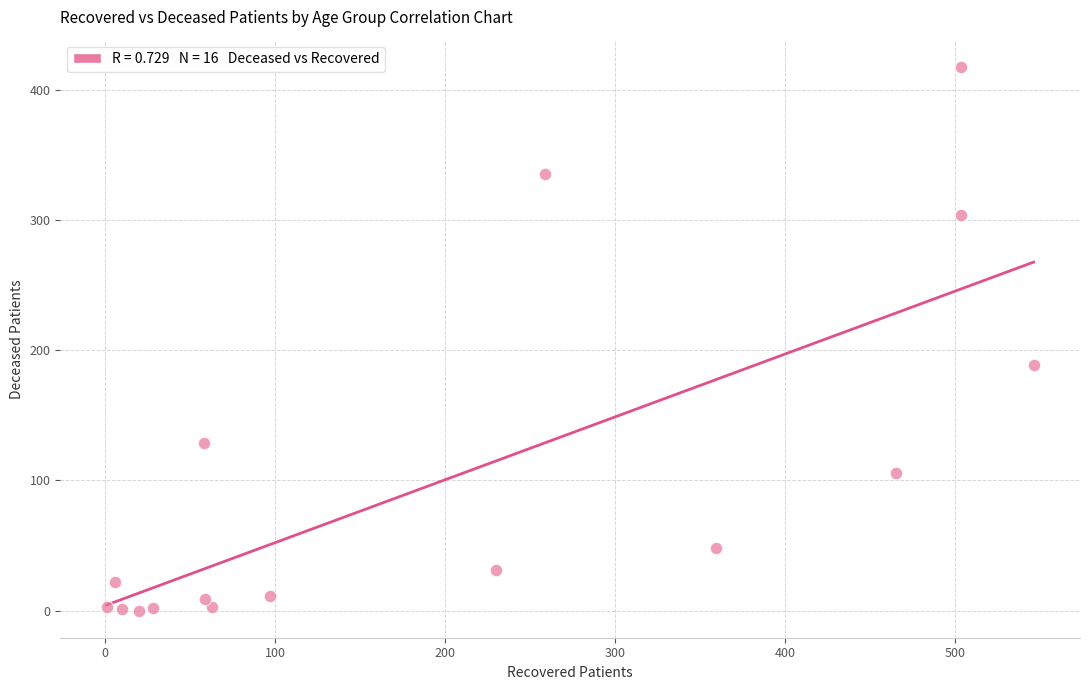

What Y value in the scatter plot is closest to 209?

189